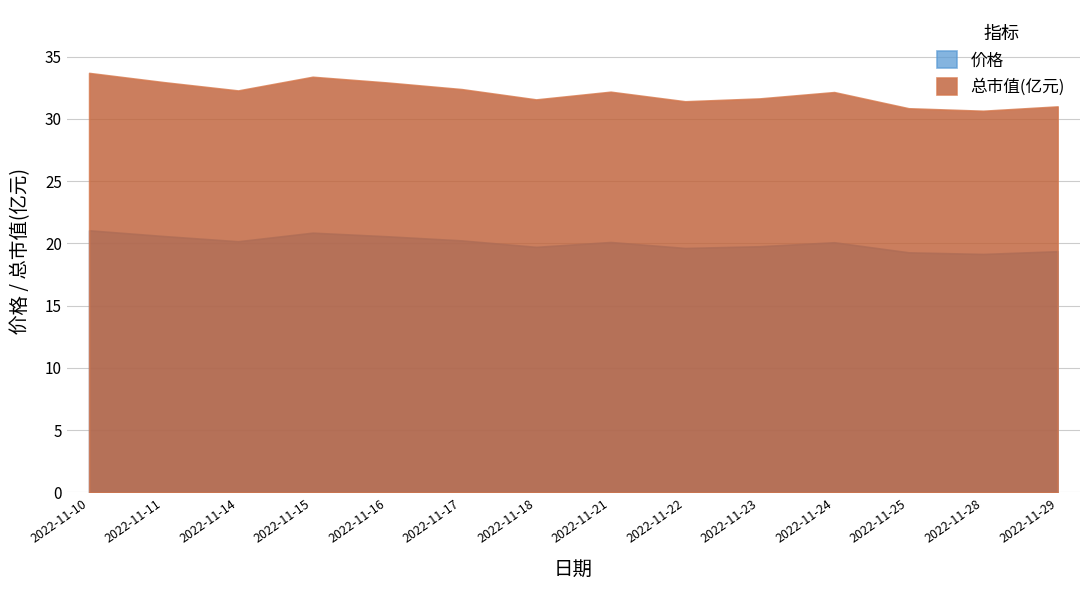

What is the average value of the 价格 series?

20.1